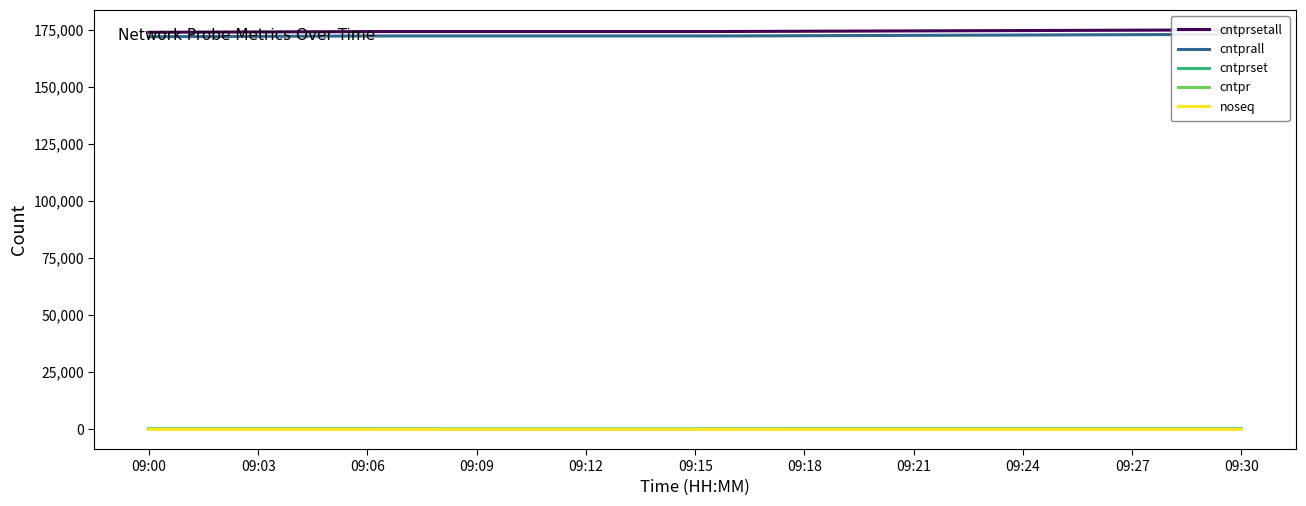

What value does the cntprall series have at 28?

172912